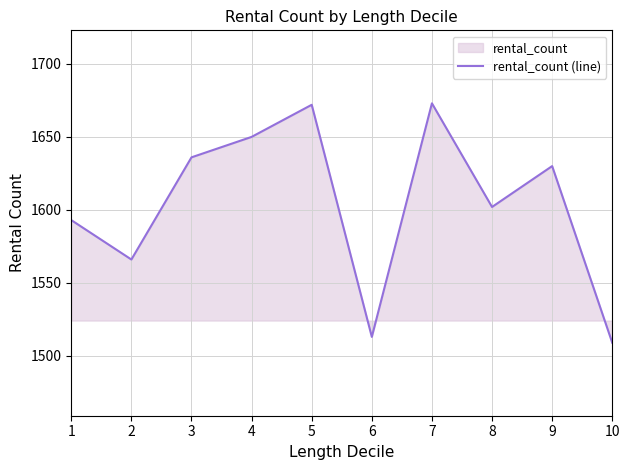

What is the change in value from 2 to 5?

+106